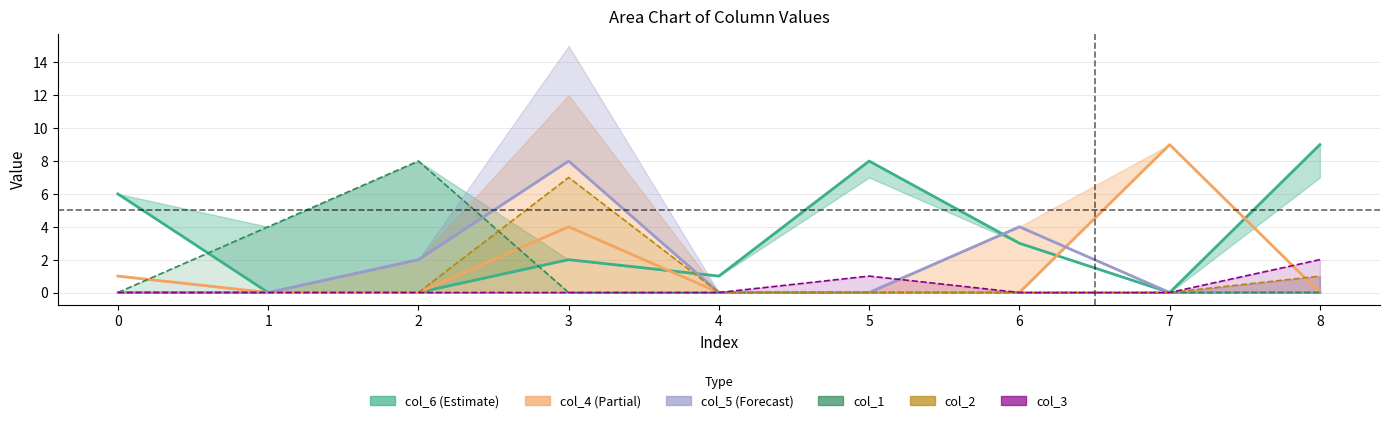

Reading left to right, list all the values displayed in this chart.

col_6: 6	0	0	2	1	8	3	0	9
col_4: 1	0	0	4	0	0	0	9	0
col_5: 0	0	2	8	0	0	4	0	0
col_1: 0	4	8	0	0	0	0	0	0
col_2: 0	0	0	7	0	0	0	0	1
col_3: 0	0	0	0	0	1	0	0	2